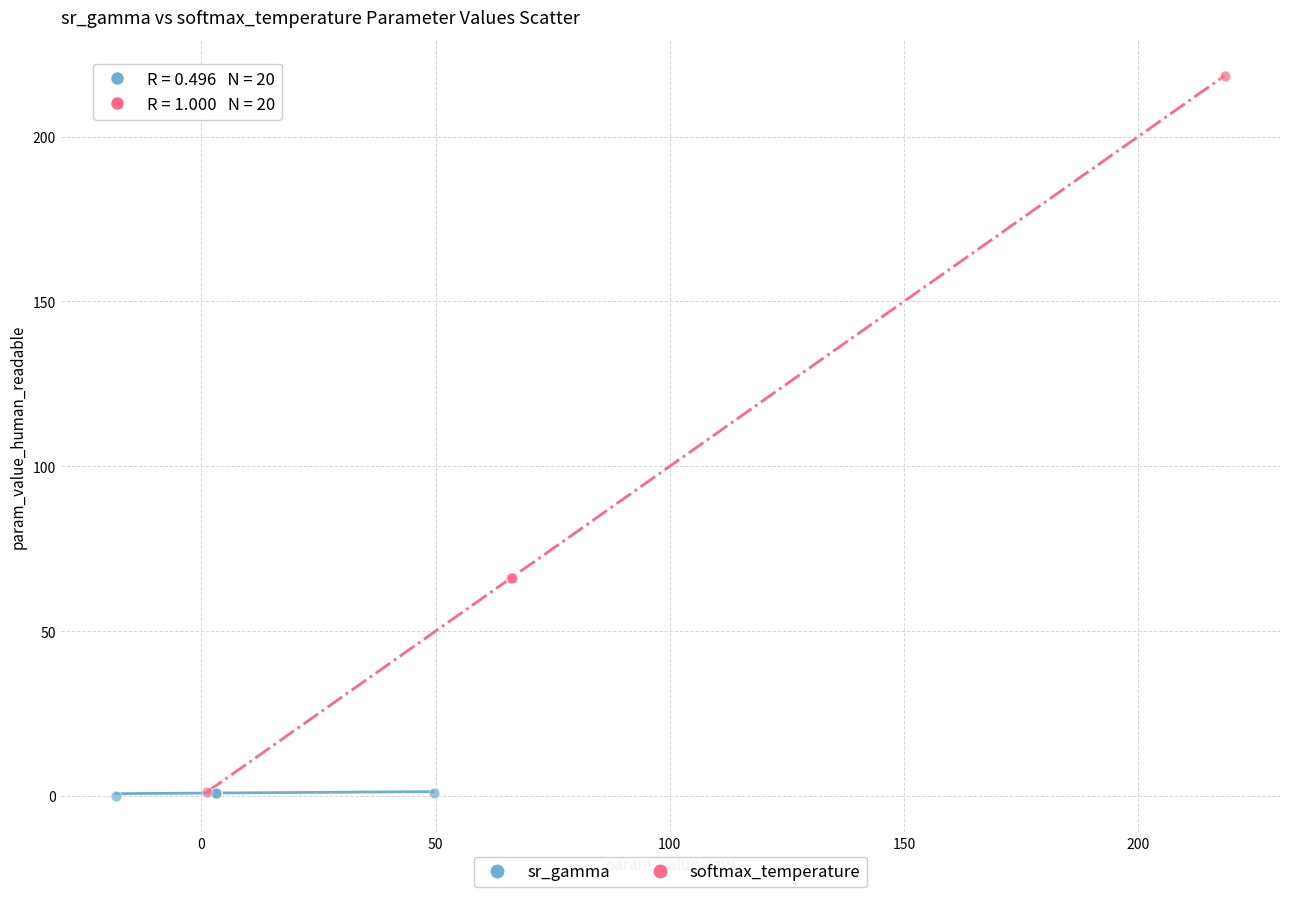

Which series has the largest Y range (max minus min)?

softmax_temperature